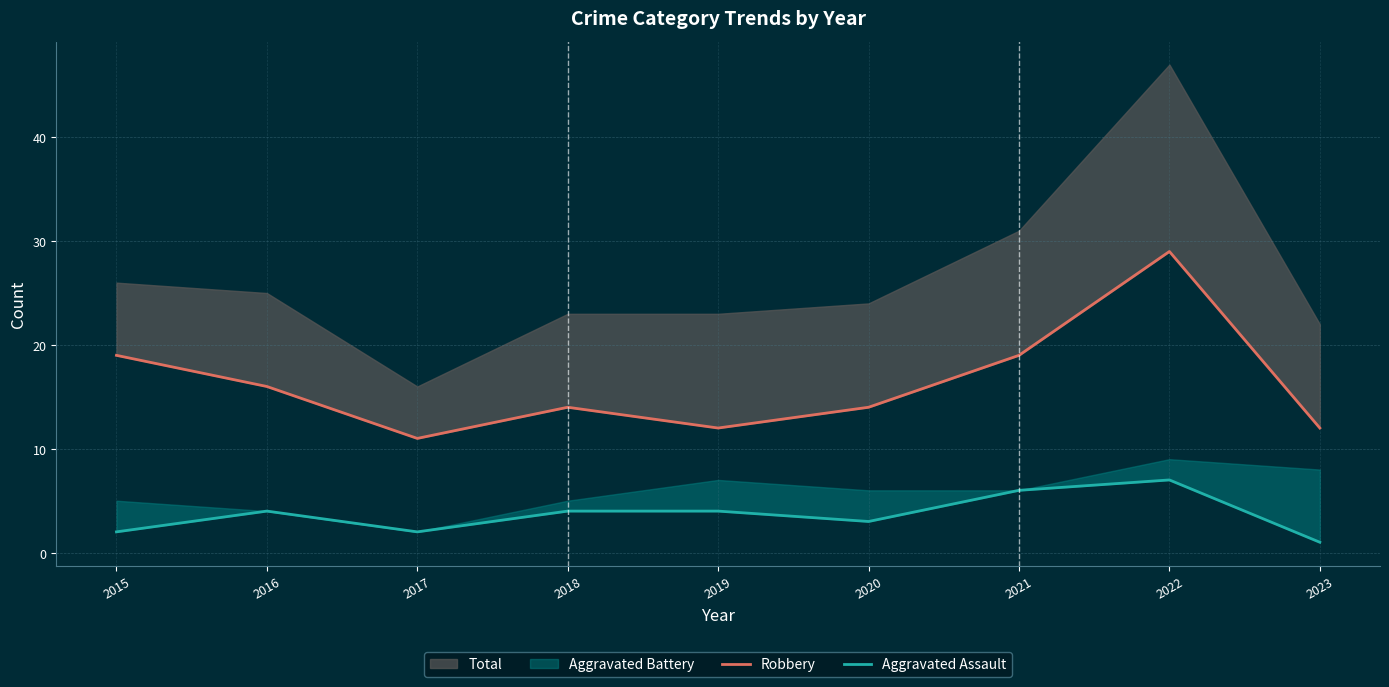

What is the value of the Robbery point at the 2nd from the left?

16